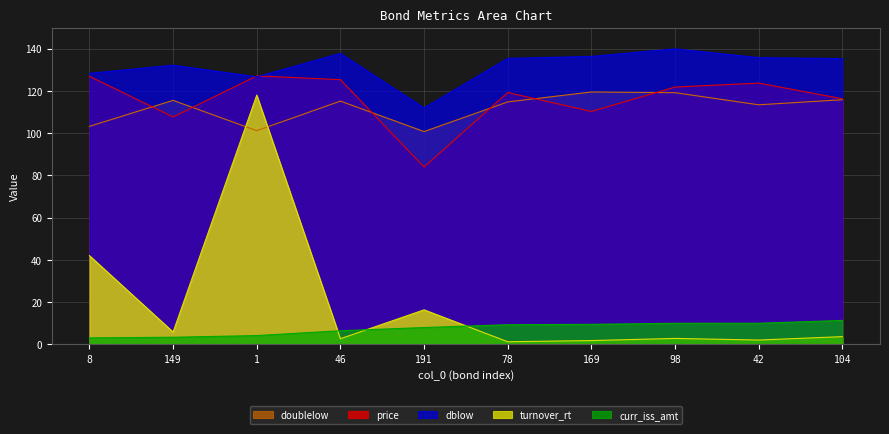

What is the average value of the turnover_rt series?

19.6